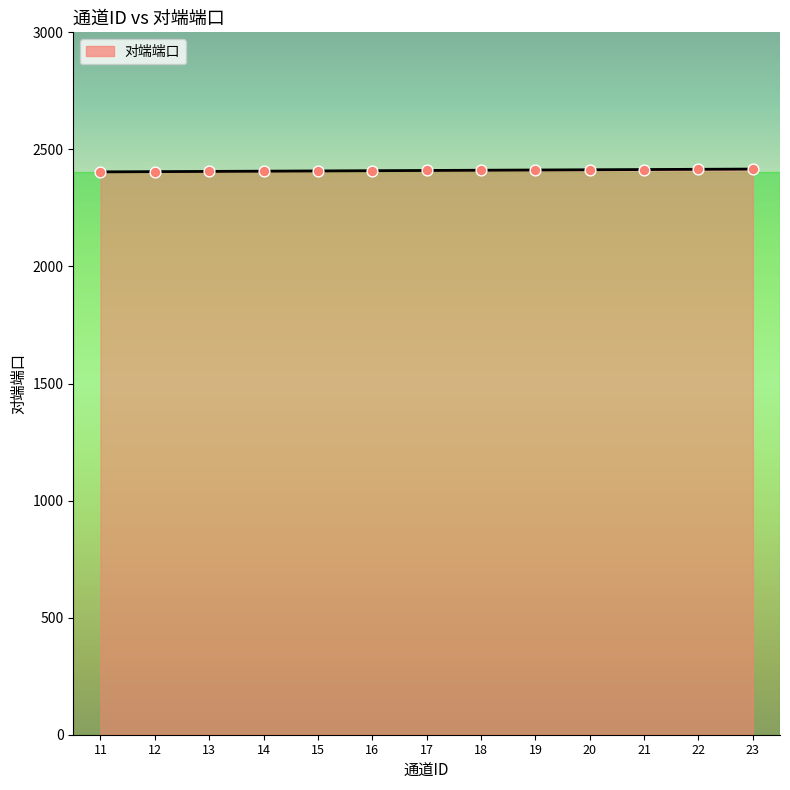

What is the change in value from 14 to 20?

+6